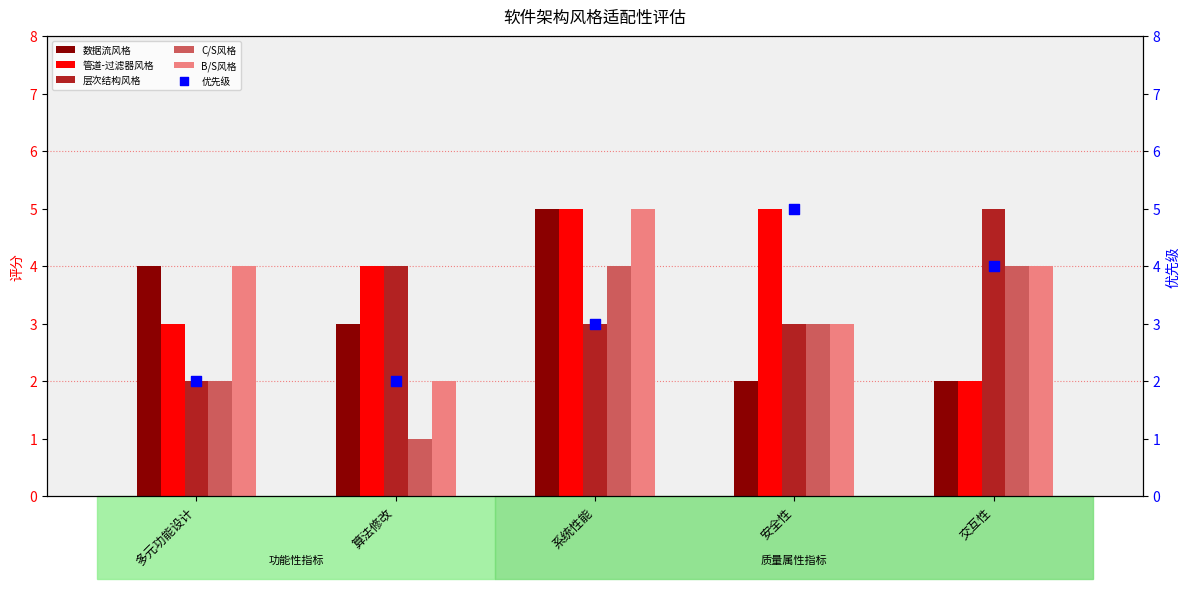

Which series has the largest Y range (max minus min)?

数据流风格